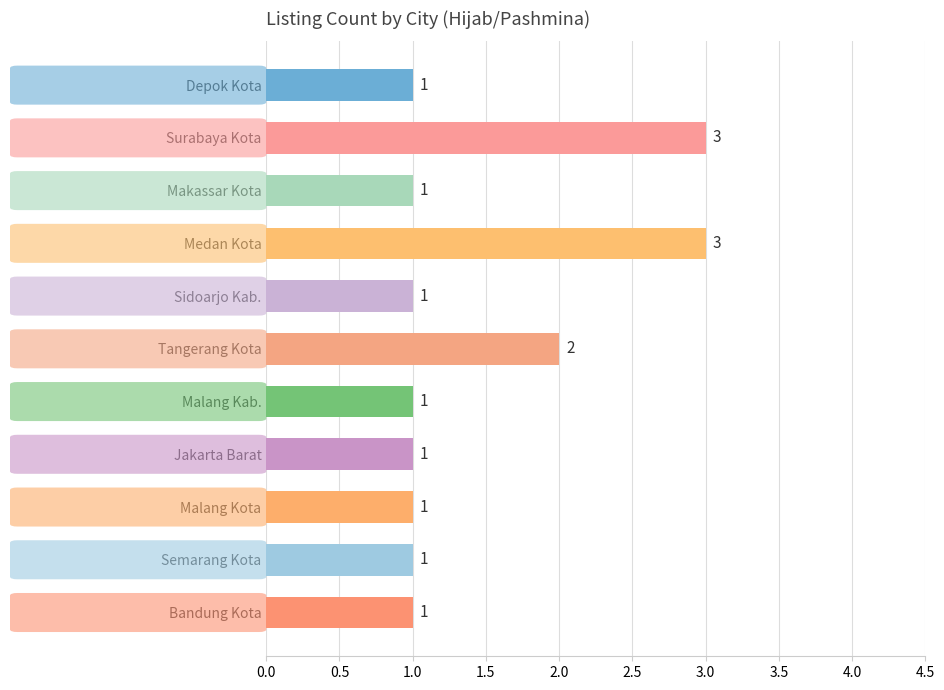

What is the label of the 5th bar from the top?

Sidoarjo Kab.